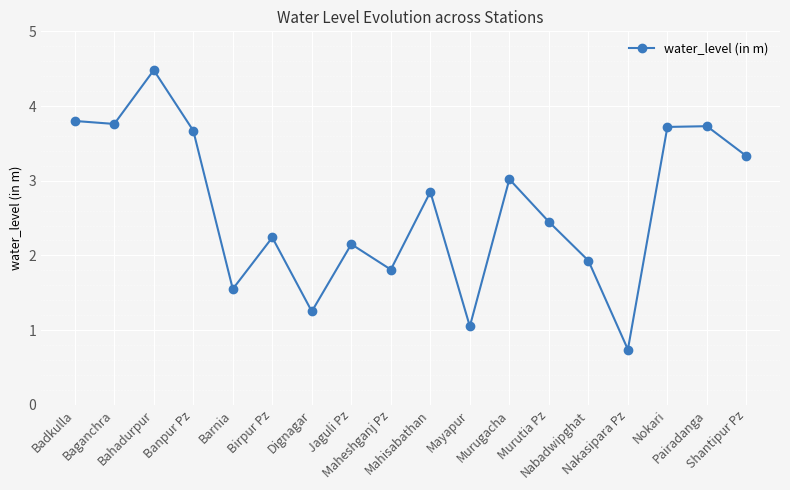

What is the average value?

2.6